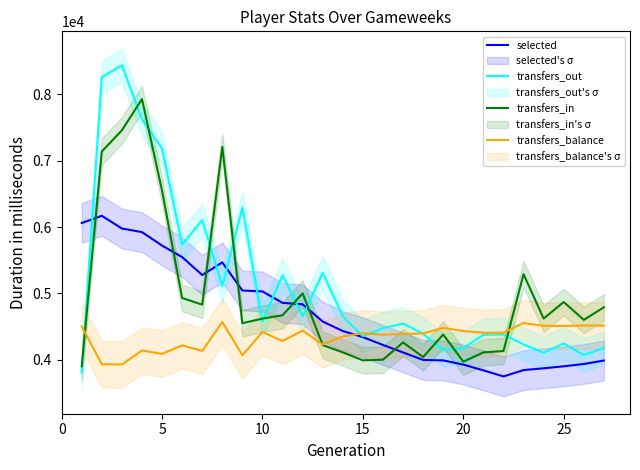

True or false: selected has more than 1 points higher than both neighbors.

True